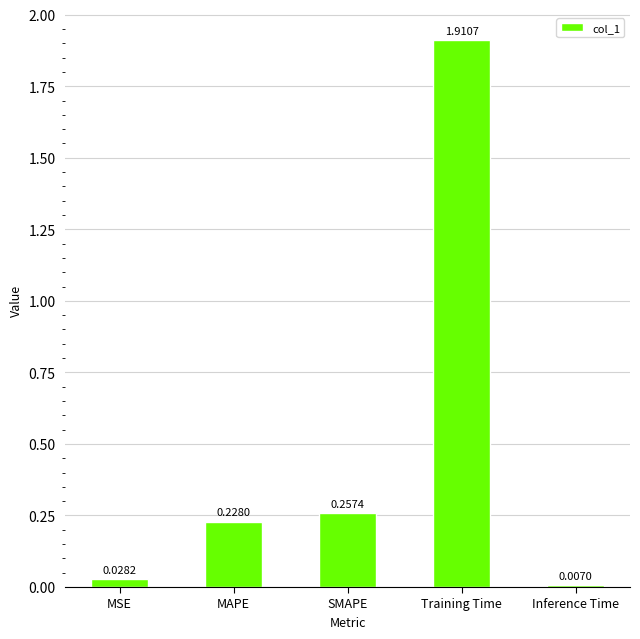

What is the label of the 1st bar from the right?

Inference Time